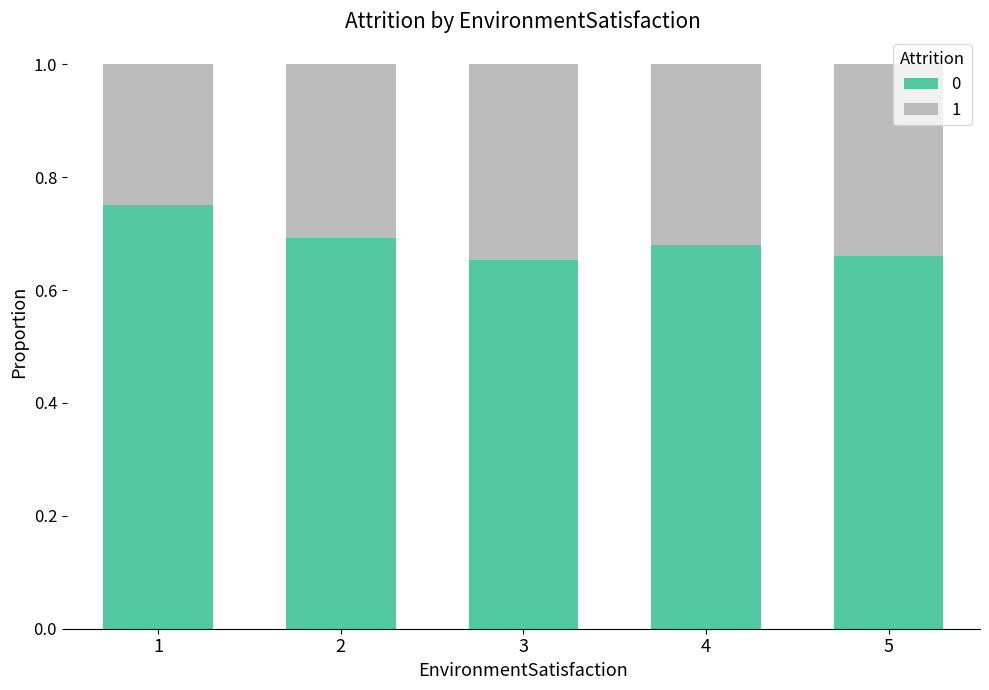

What is the sum of all 0 values?

3.4